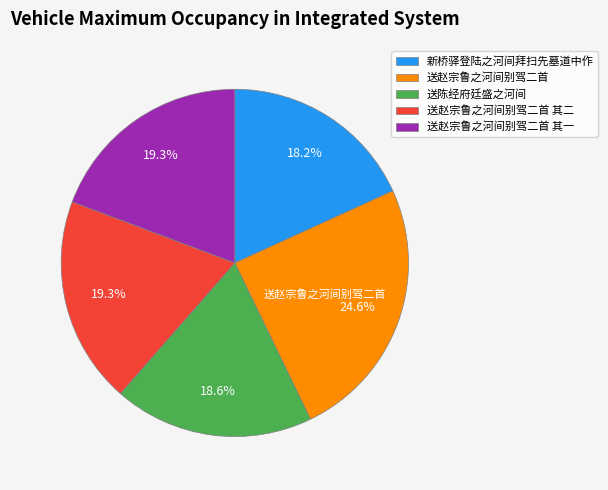

How many segments does this pie chart have?

5